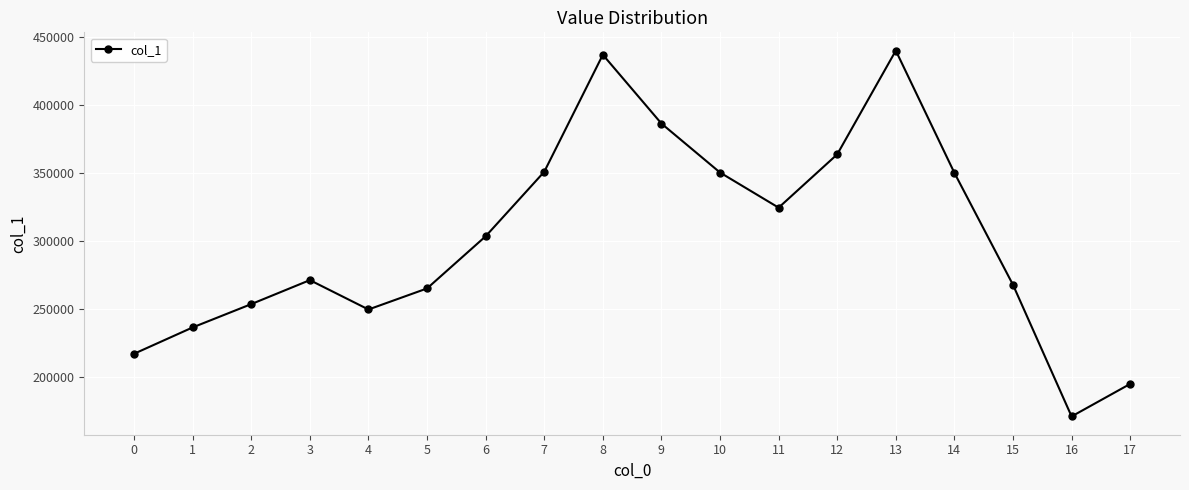

What is the value of the 3rd point from the left?

253324